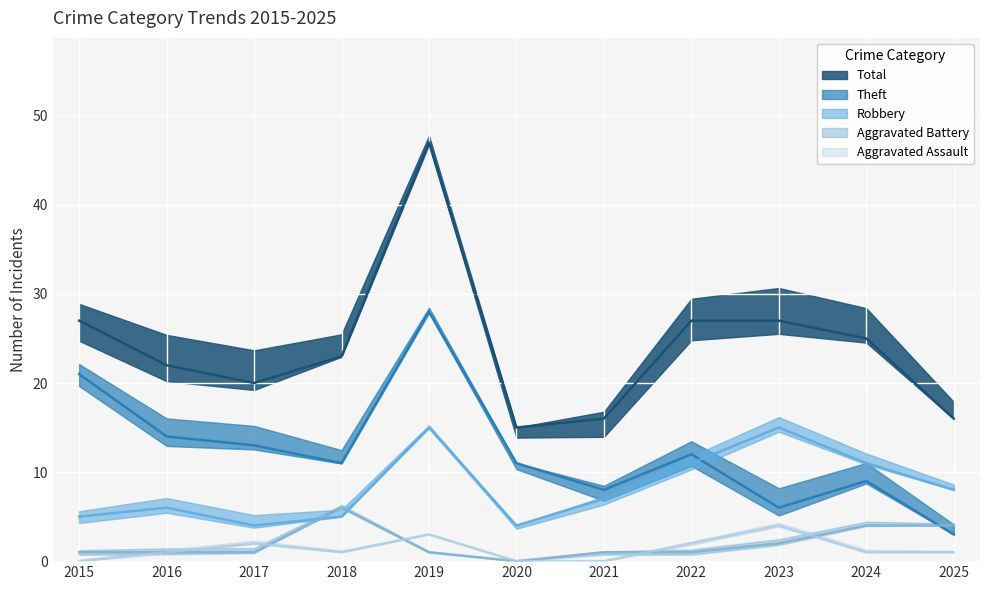

True or false: Aggravated Assault has more than 1 interior local peaks.

True